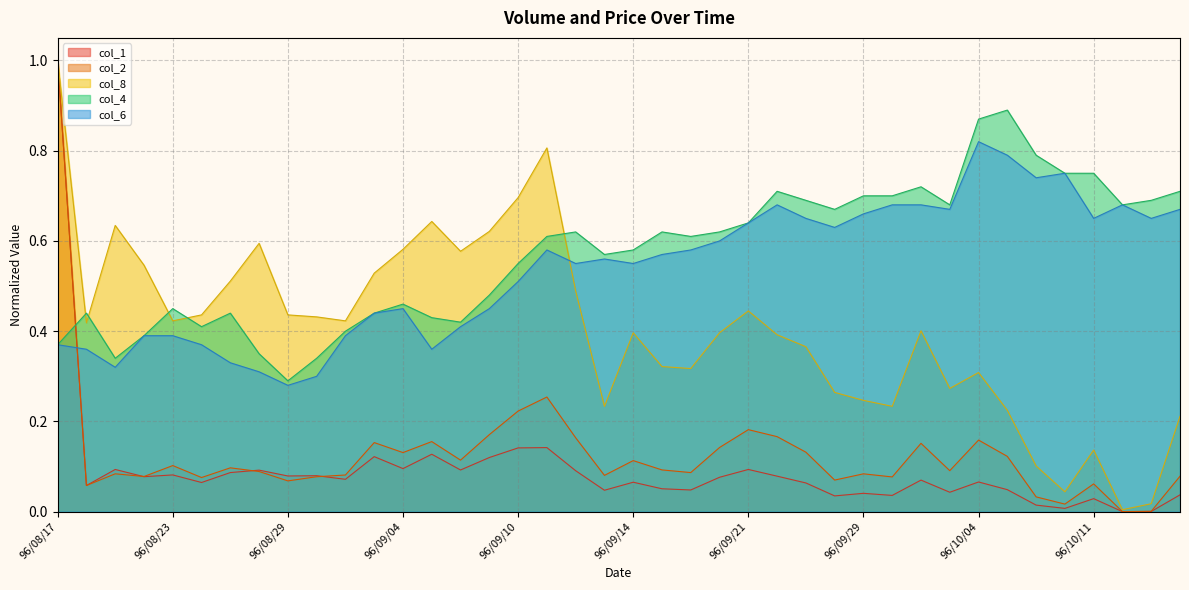

What is the difference between the maximum and minimum values in the col_1 series?

1.0